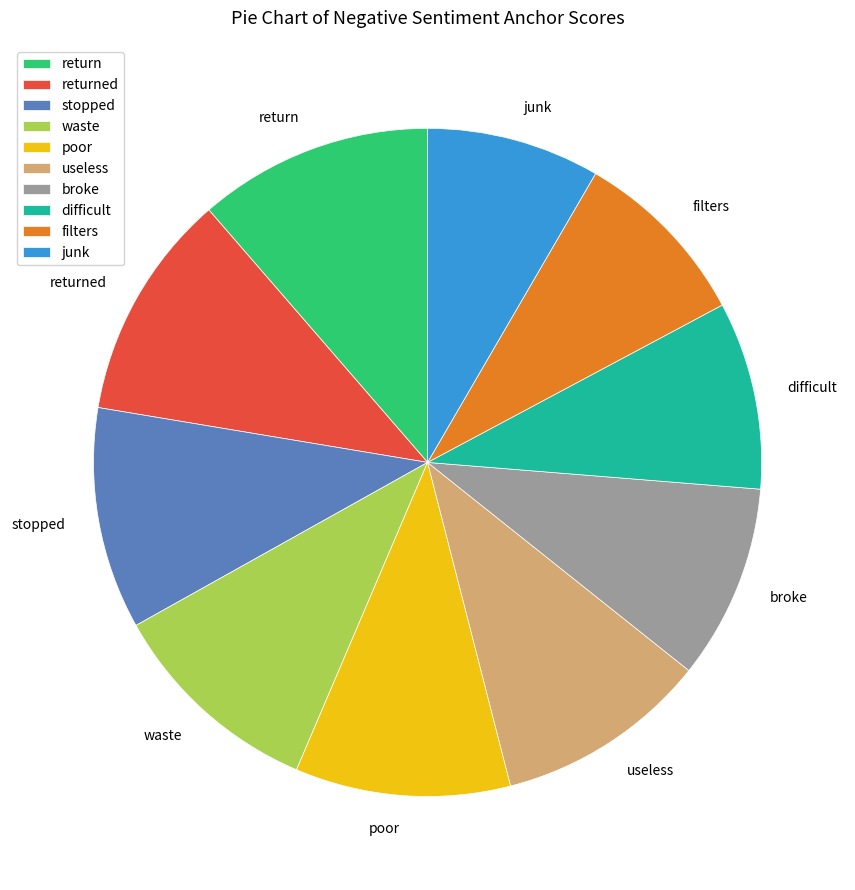

Combined, do filters and waste account for over 50%?

No